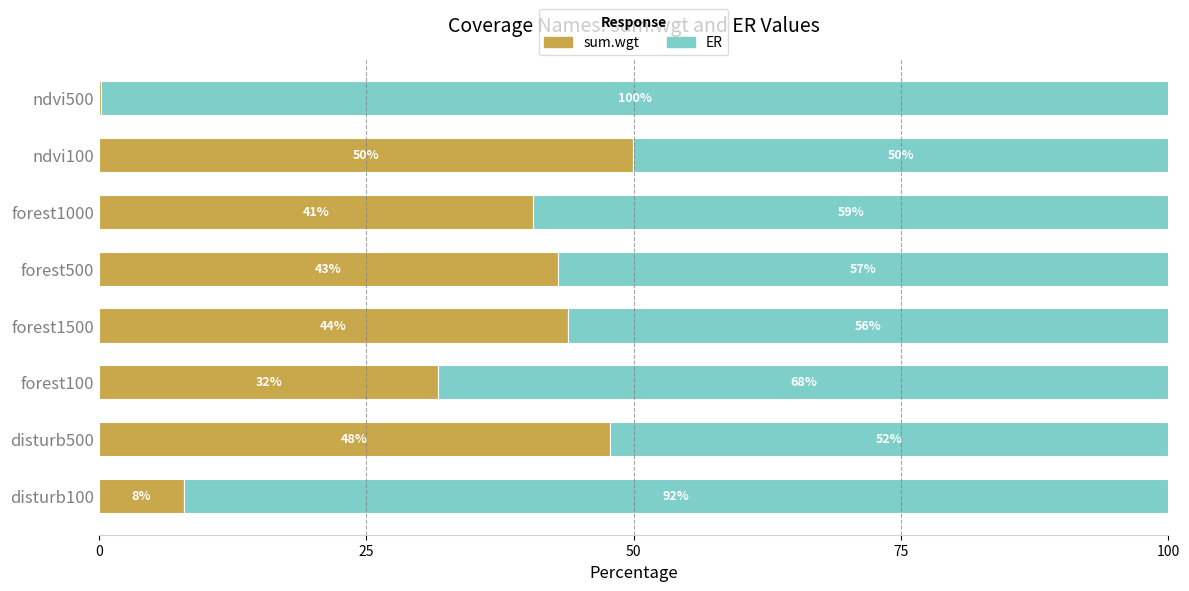

The value of sum.wgt at forest100 is 31.7. True or false?

True